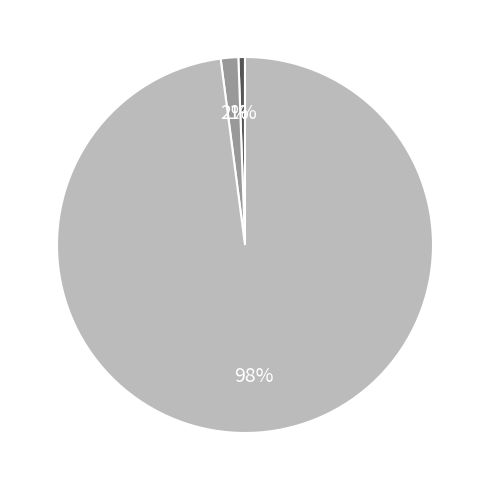

Is there any slice that represents more than half of the pie?

Yes